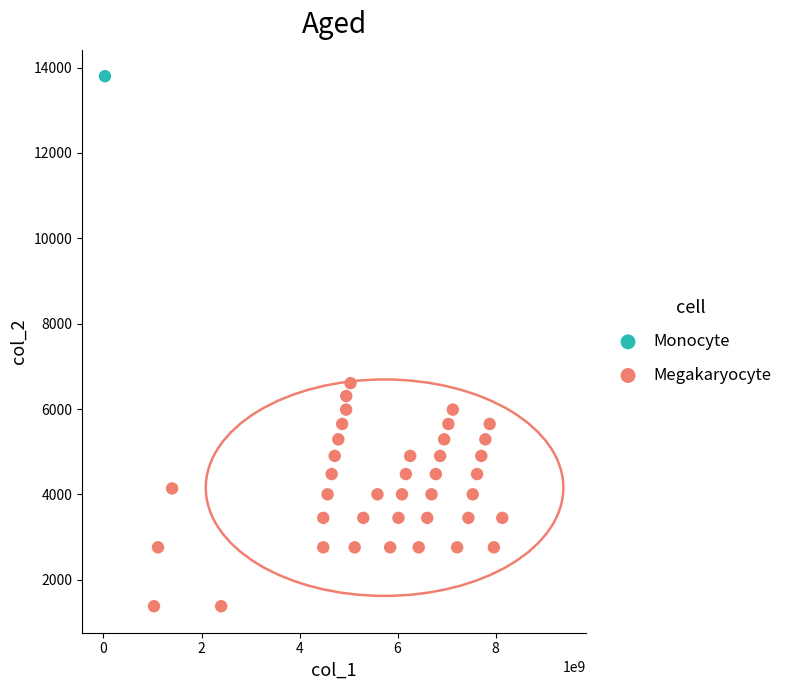

What are all the series names shown in the legend?

Monocyte, Megakaryocyte